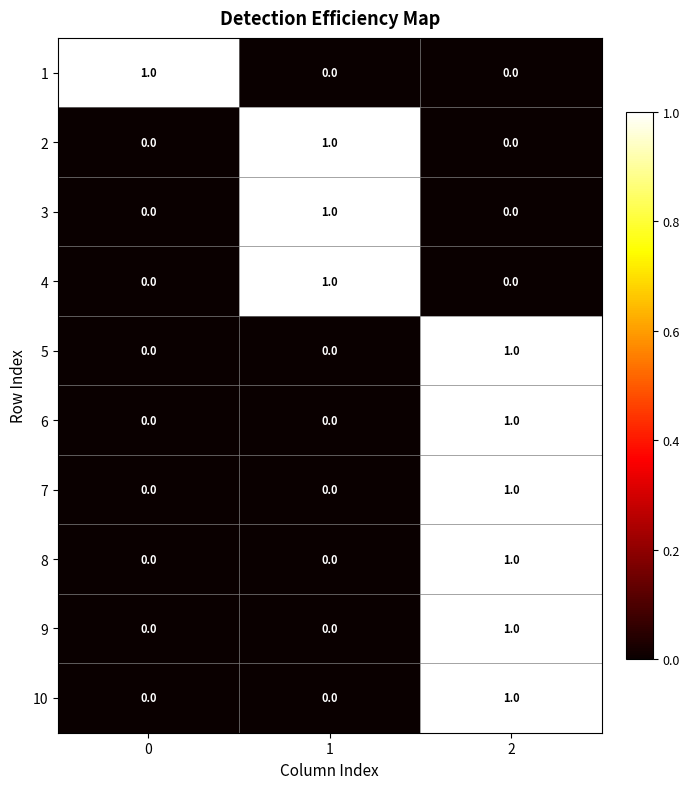

Reading right to left, transcribe all the data shown in this chart.

1: 2=0	1=0	0=1
2: 2=0	1=1	0=0
3: 2=0	1=1	0=0
4: 2=0	1=1	0=0
5: 2=1	1=0	0=0
6: 2=1	1=0	0=0
7: 2=1	1=0	0=0
8: 2=1	1=0	0=0
9: 2=1	1=0	0=0
10: 2=1	1=0	0=0